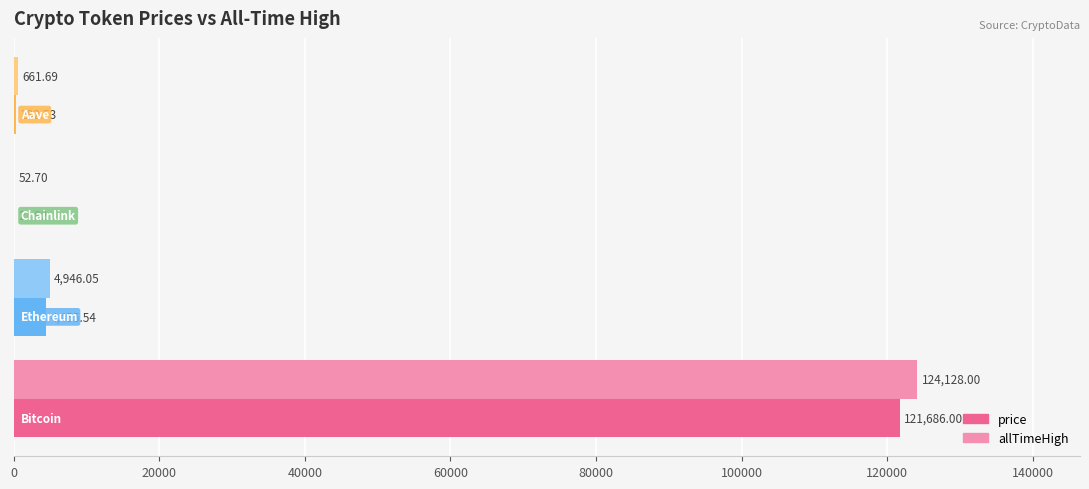

Which series has the largest total across all categories?

allTimeHigh